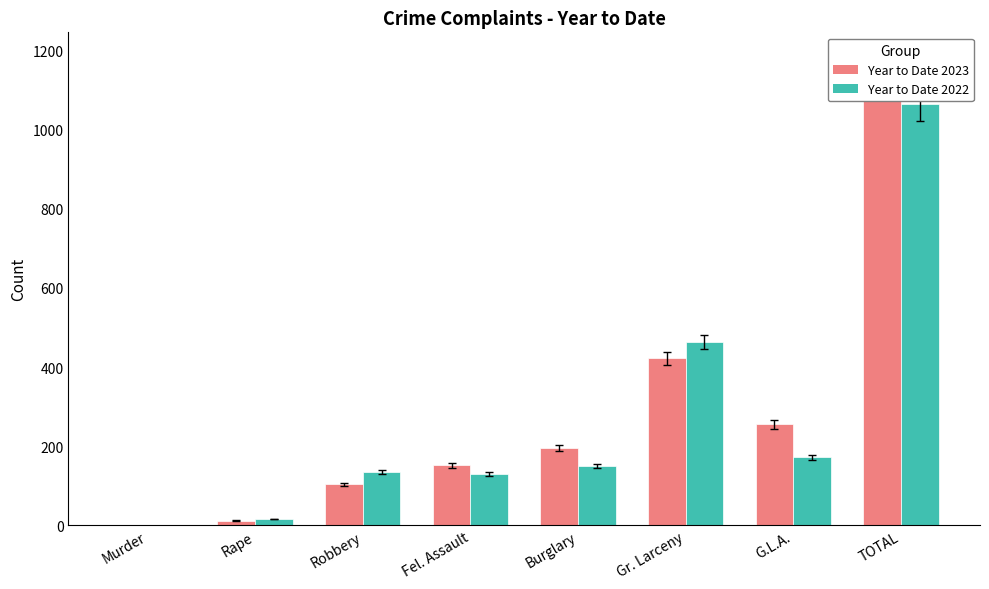

The Year to Date 2022 series shows 231 at G.L.A.. True or false?

False